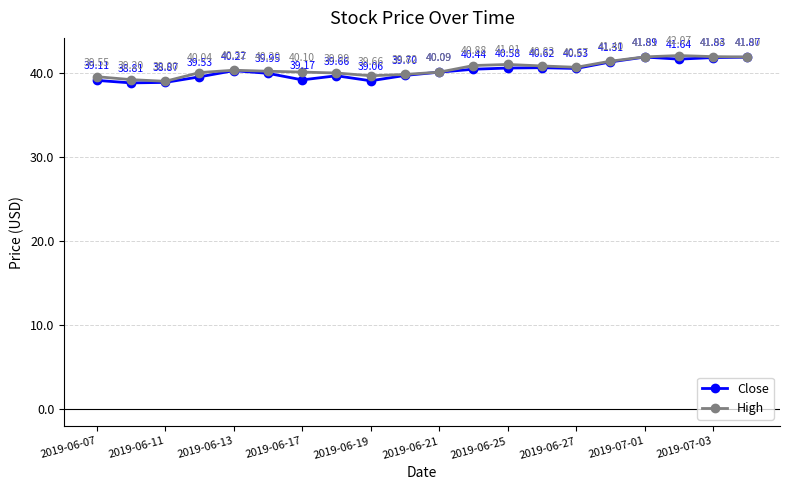

What is the smallest value displayed?

38.8